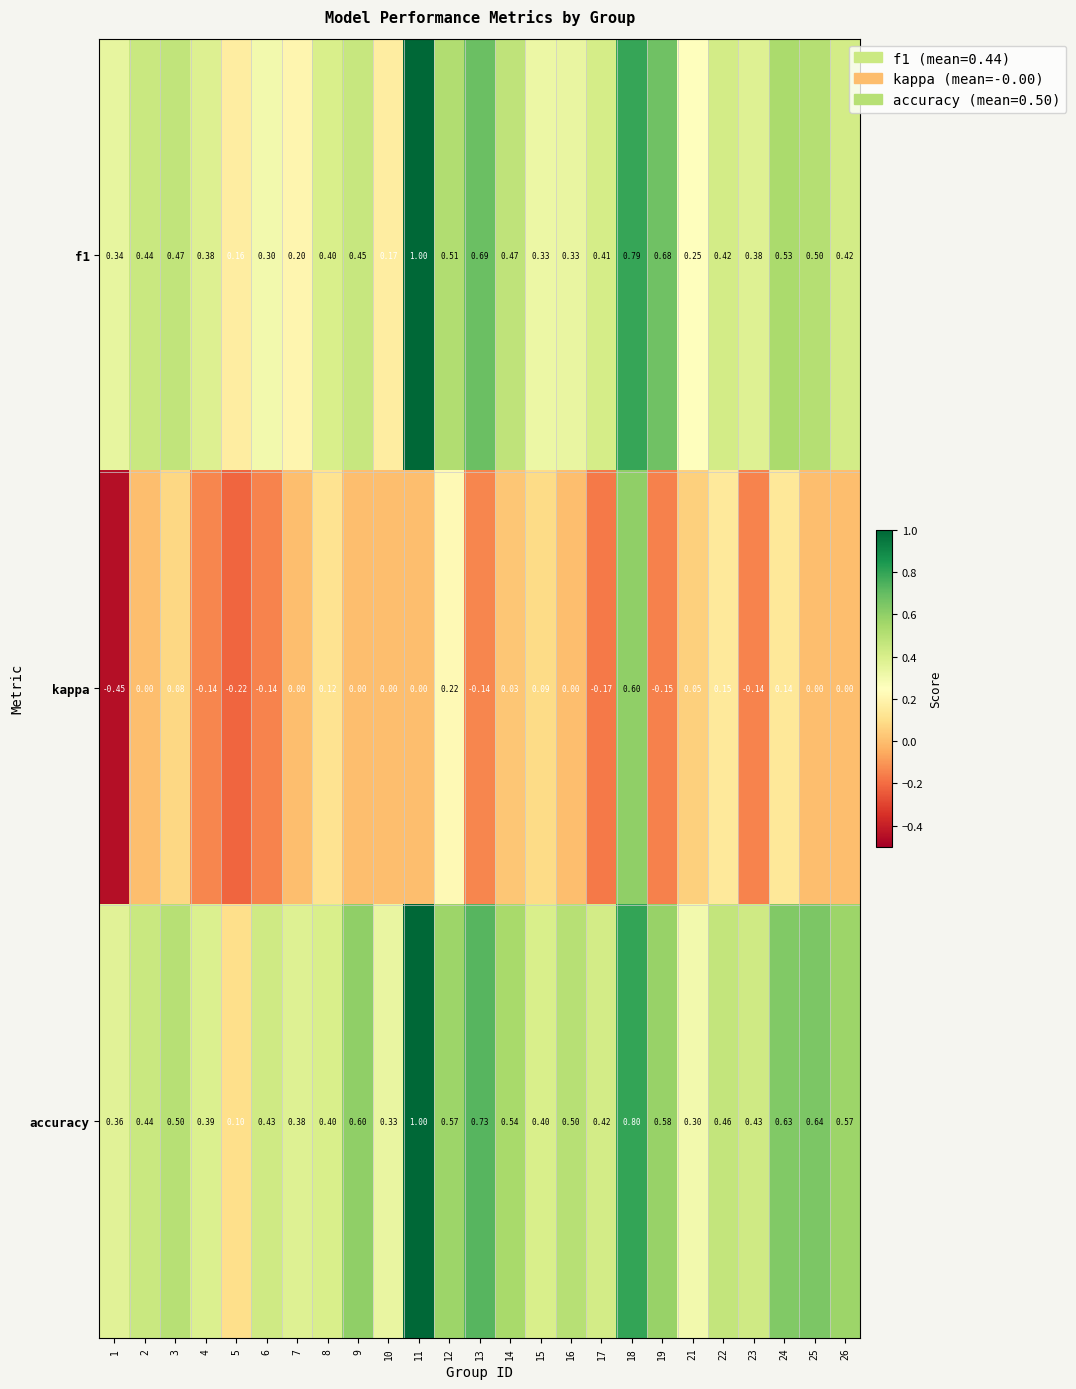

What is the difference between the highest and lowest values at 9?

0.6